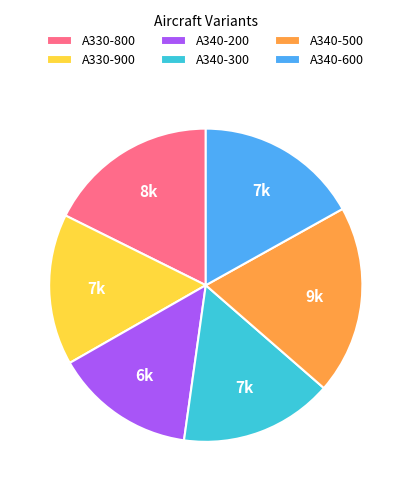

Does A340-300 account for over 50% of the chart?

No